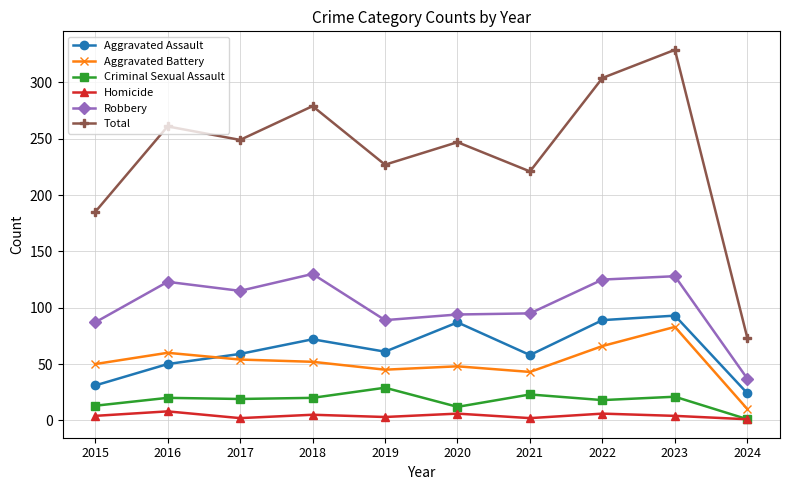

True or false: Criminal Sexual Assault and Aggravated Battery intersect in this chart.

False